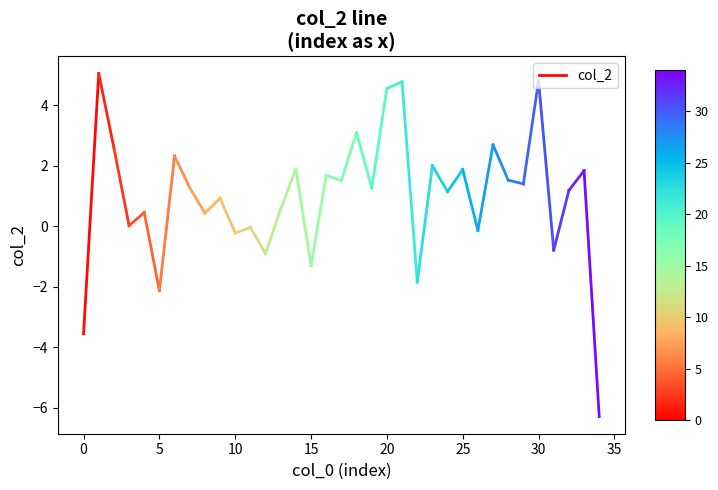

What is the value of the 2nd point from the left?

5.1